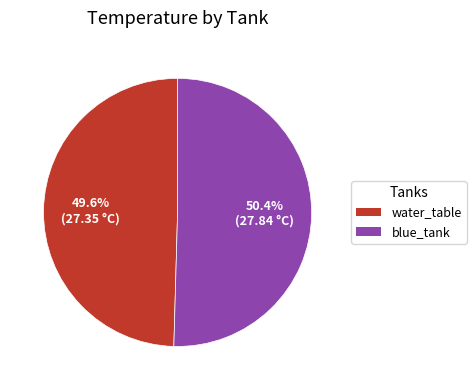

True or false: blue_tank accounts for 62% of the total.

False